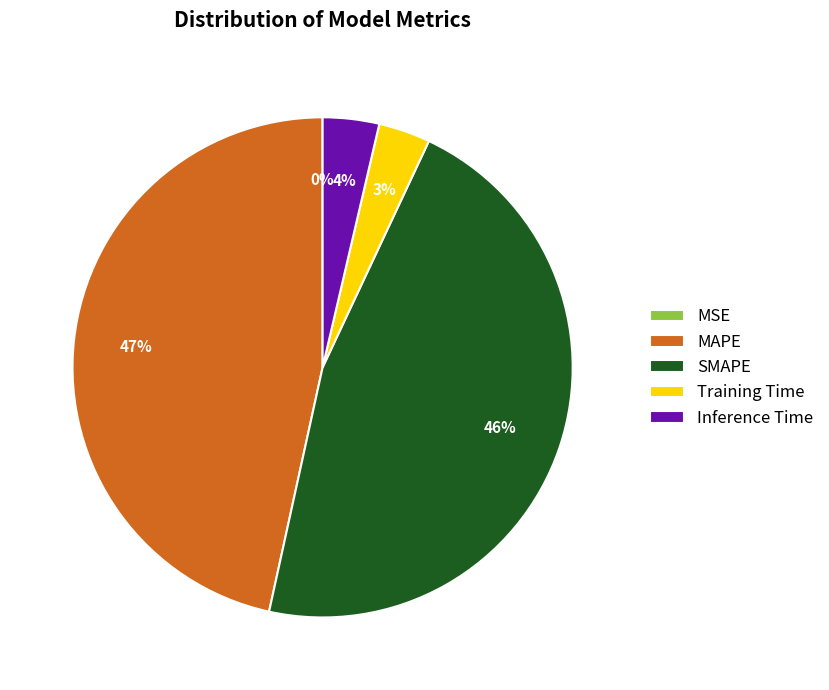

To the nearest percent, what portion does SMAPE represent?

46%